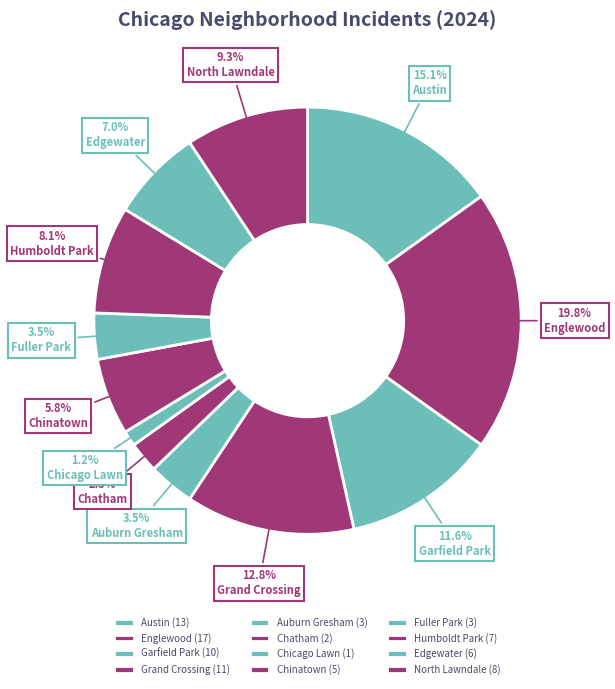

To the nearest percent, what is the combined percentage of Chicago Lawn and Englewood?

21%